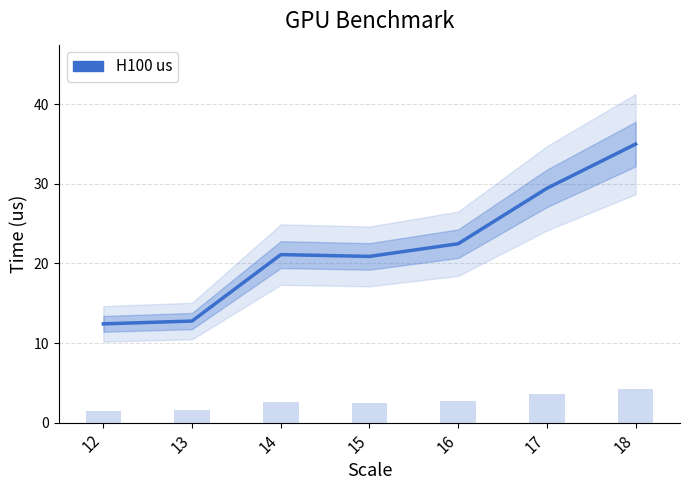

At which label is the value closest to 23?

16